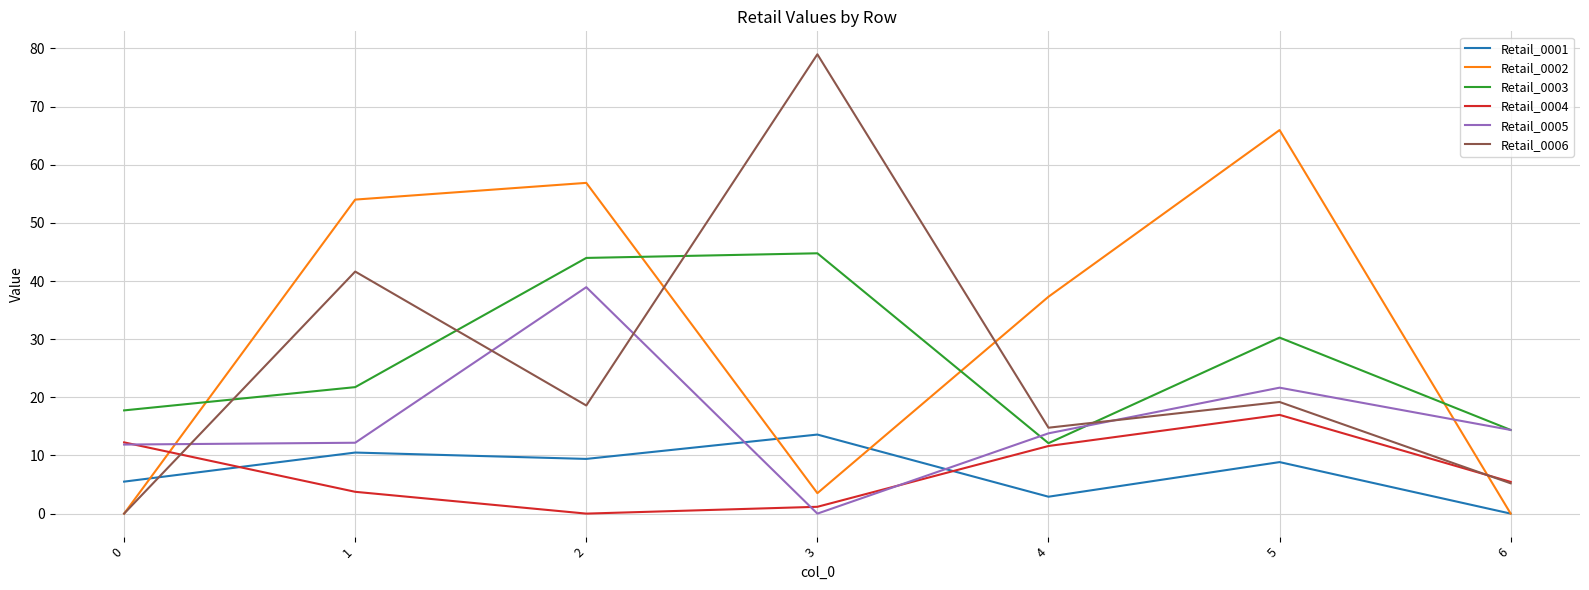

Does the chart have visible grid lines?

Yes